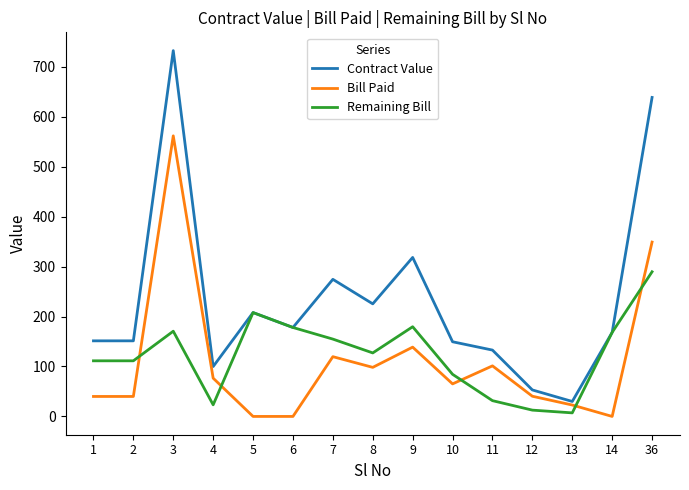

In Bill Paid, how many points are higher than both neighbors (excluding endpoints)?

4